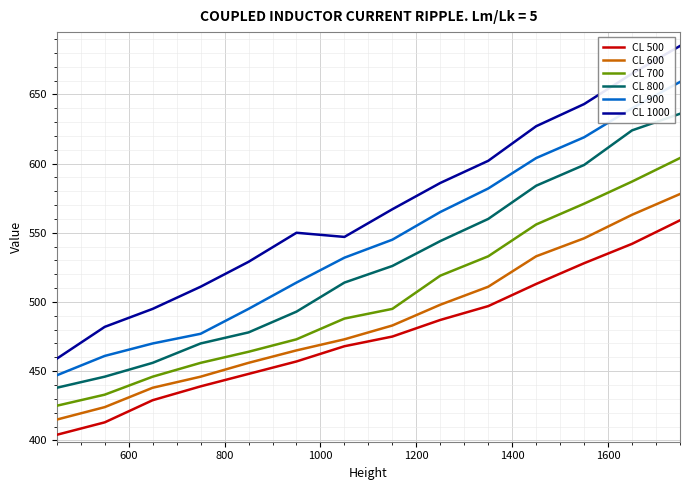

Which series has the largest total across all categories?

CL 1000